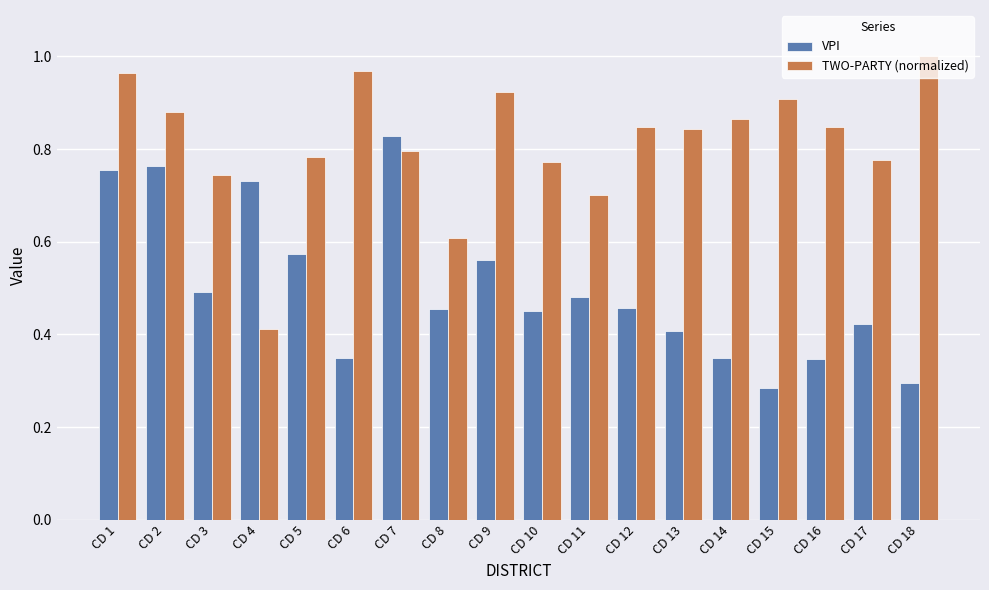

Rank the series at CD 12 from lowest to highest value.

VPI, TWO-PARTY (normalized)